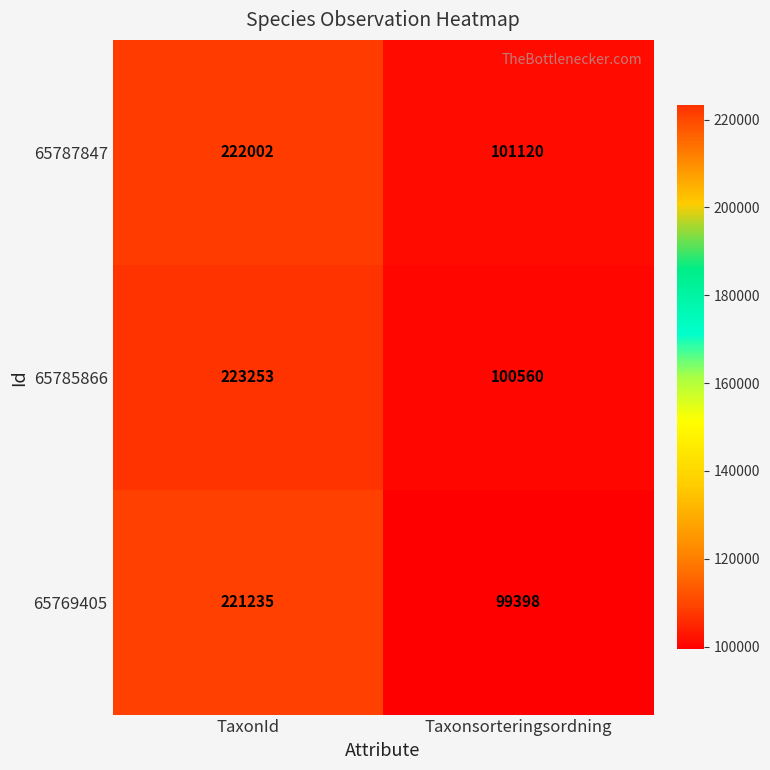

List the series in order of their overall mean, lowest first.

65769405, 65787847, 65785866